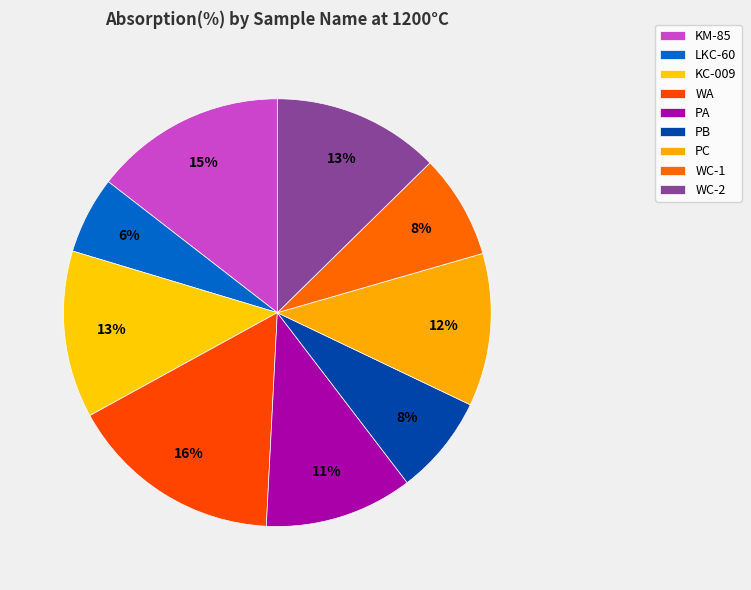

Between WC-2 and KC-009, which is larger?

WC-2